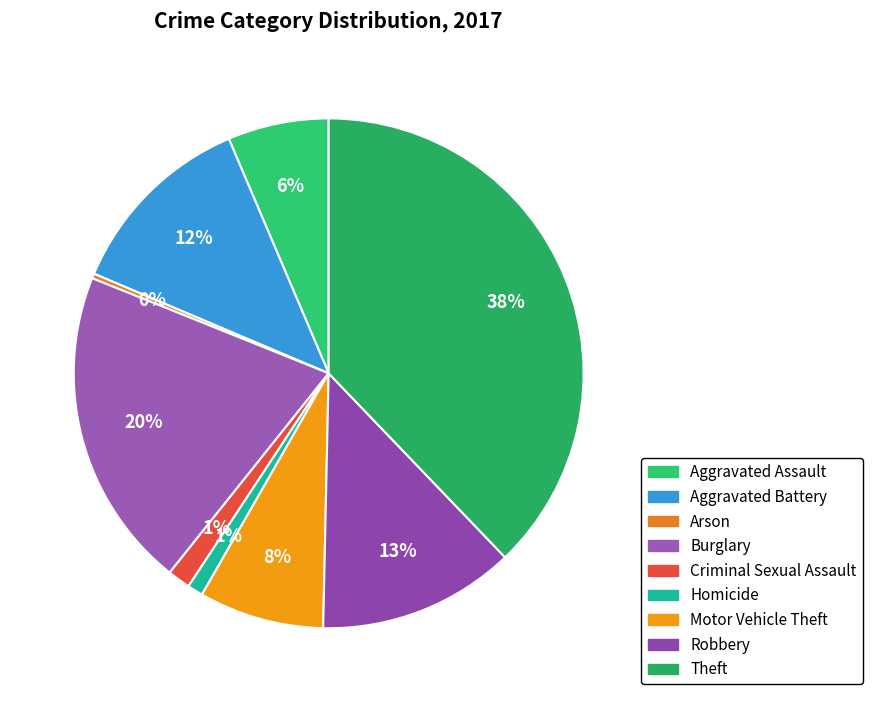

What is the total percentage of Aggravated Battery and Robbery?

24.7%